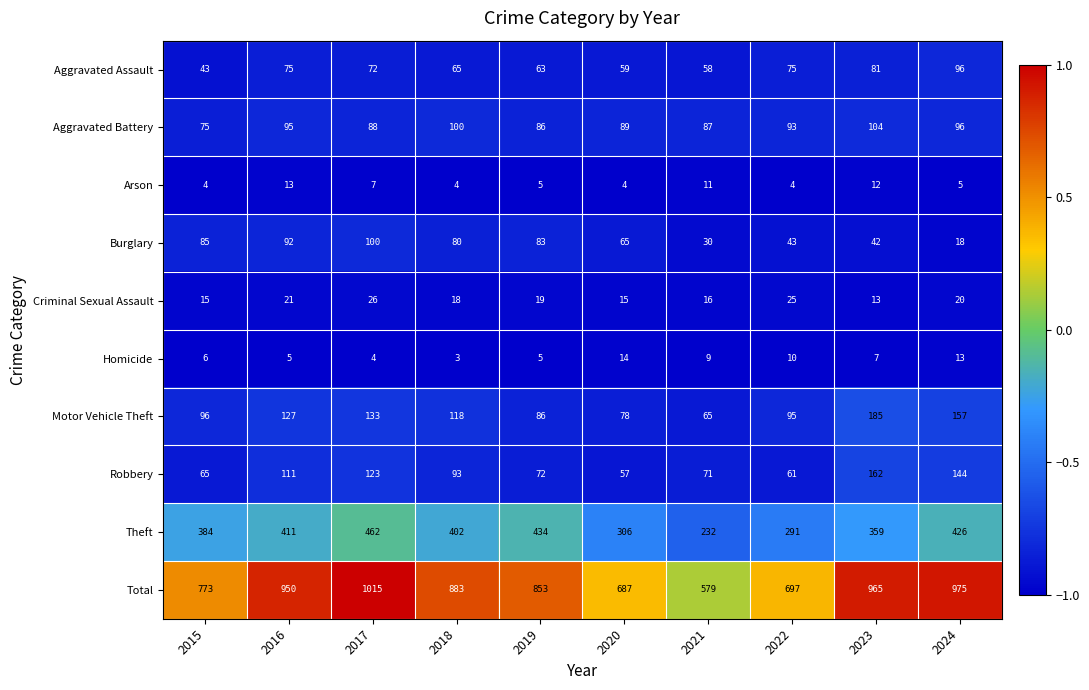

What is the minimum value shown in the chart?

3